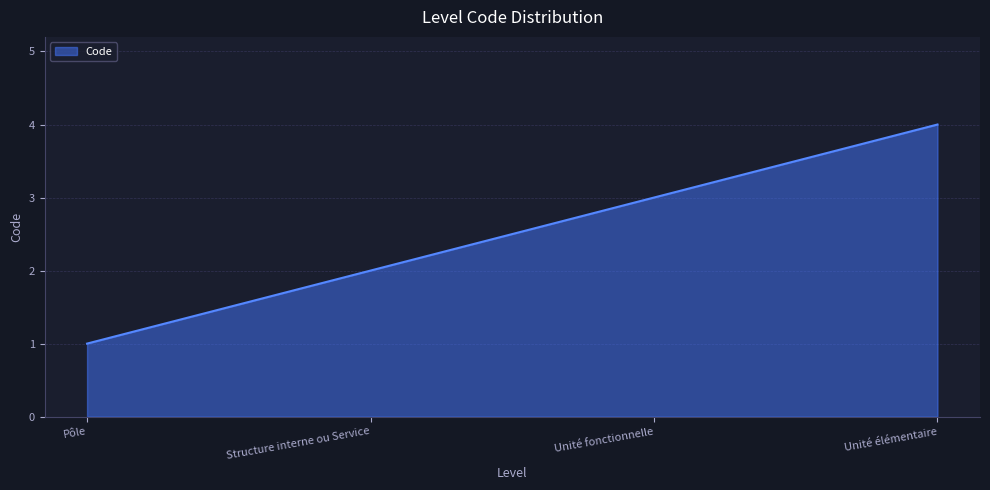

What position from the left is Pôle?

1